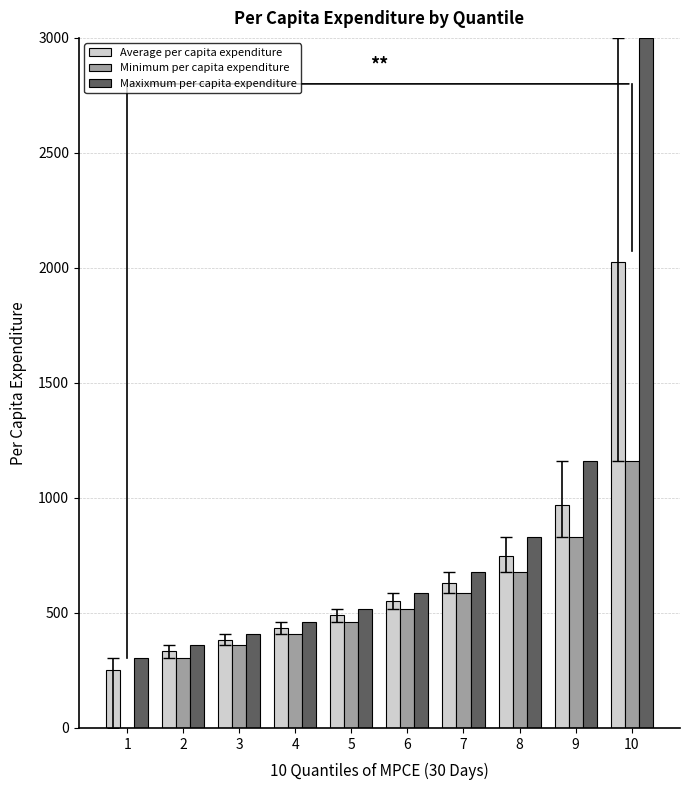

Between 3 and 7, which series saw the biggest shift?

Maxixmum per capita expenditure